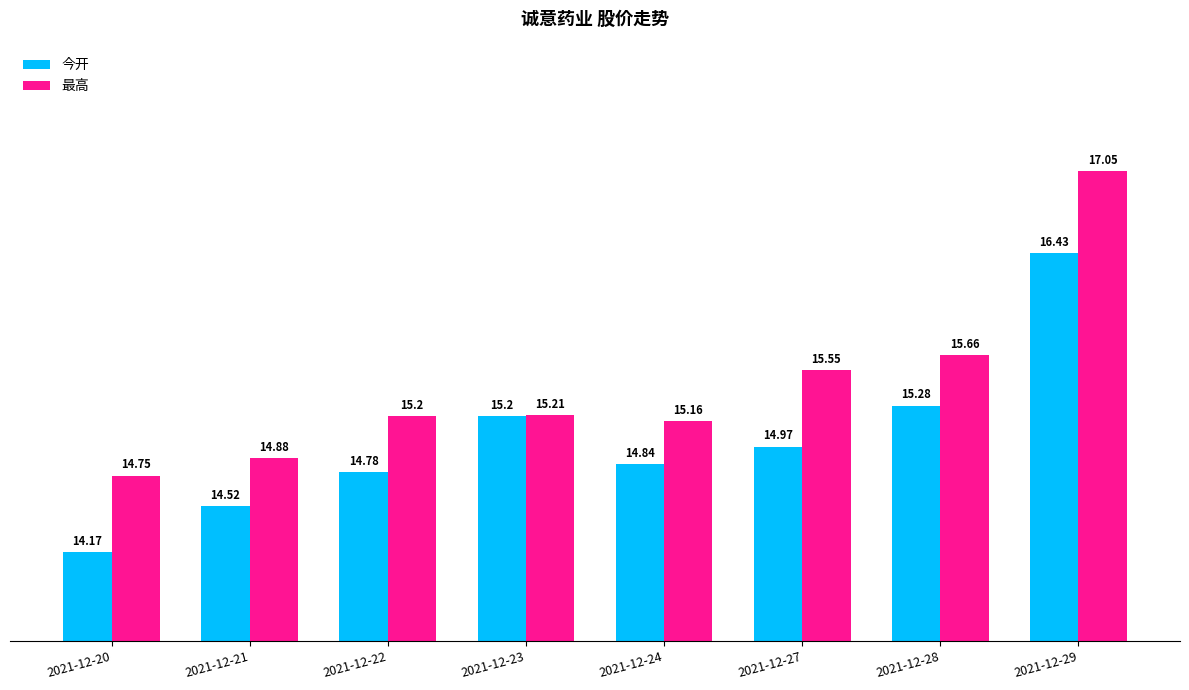

Rank the categories by 最高 value from highest to lowest.

2021-12-29, 2021-12-28, 2021-12-27, 2021-12-23, 2021-12-22, 2021-12-24, 2021-12-21, 2021-12-20